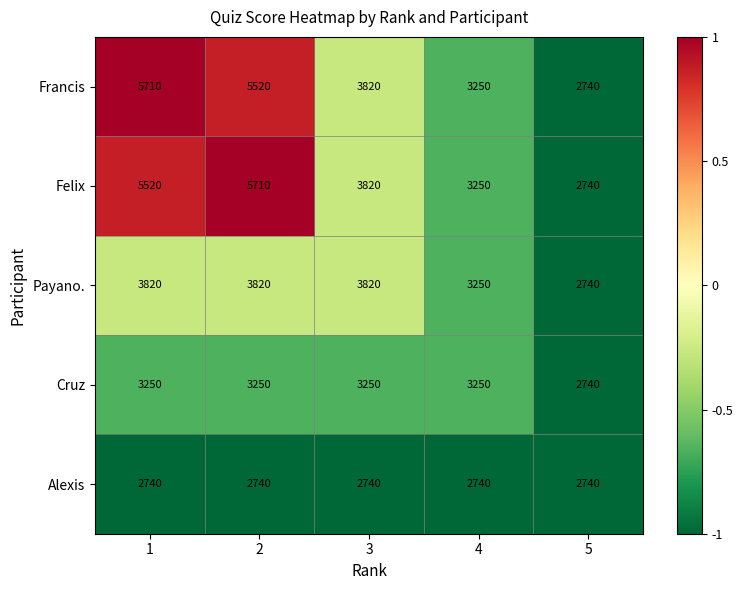

How many Payano. values are between 3250 and 3820?

4